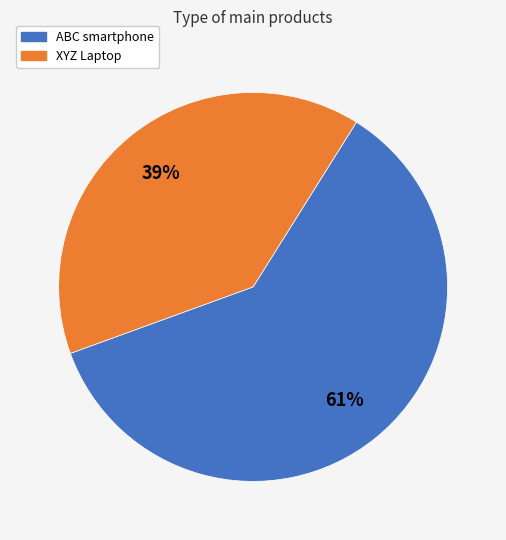

How many slices are in this pie chart?

2